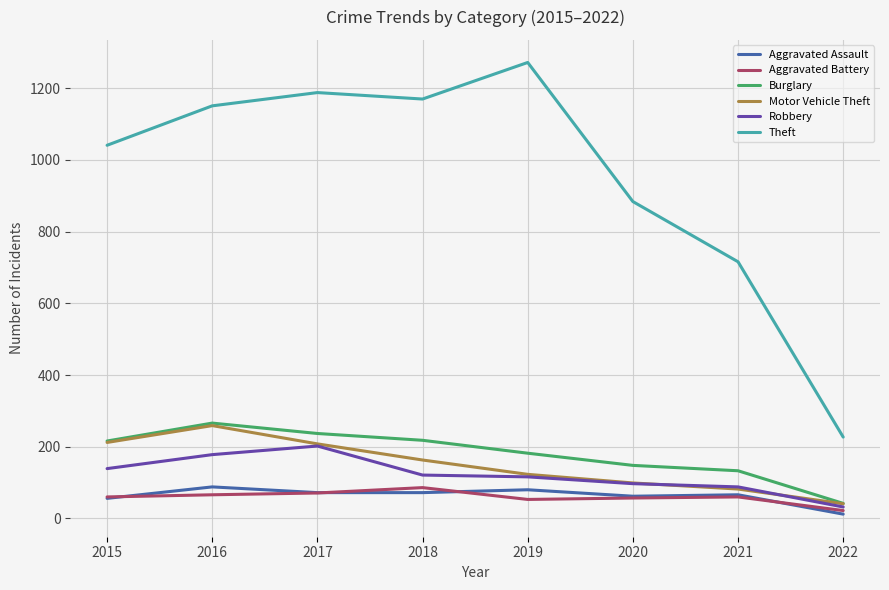

What is the highest value of the Burglary series?

266